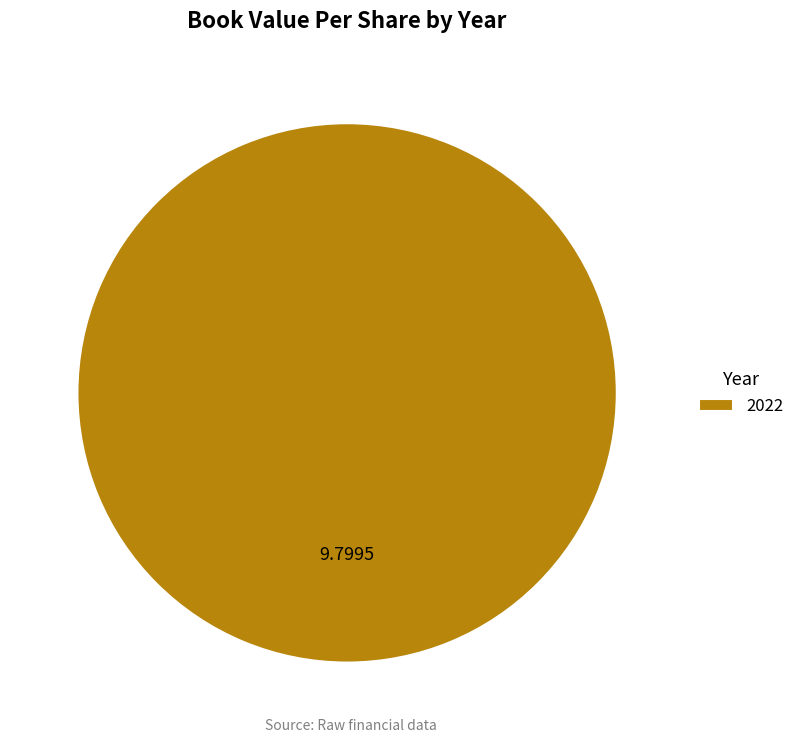

Rank the categories by value from highest to lowest.

2022